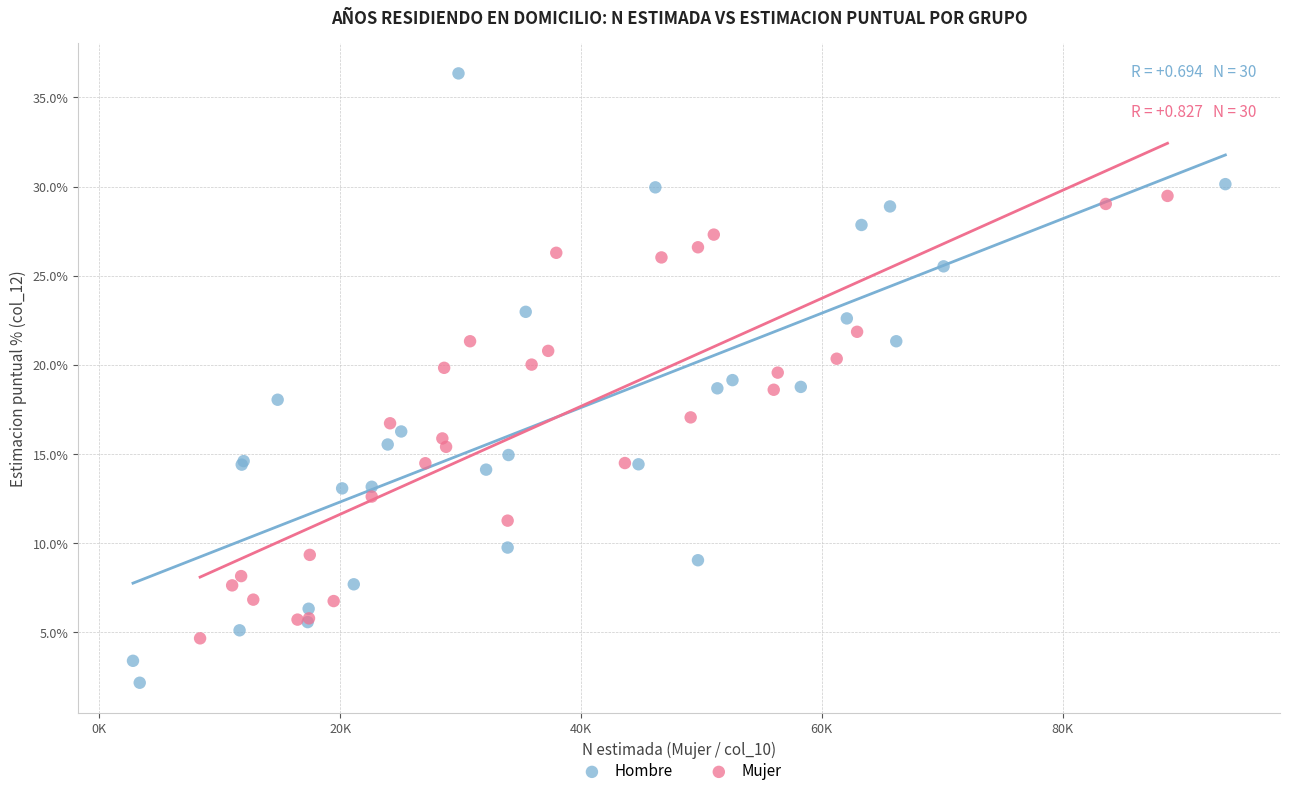

Which series contains the highest Y value?

Hombre